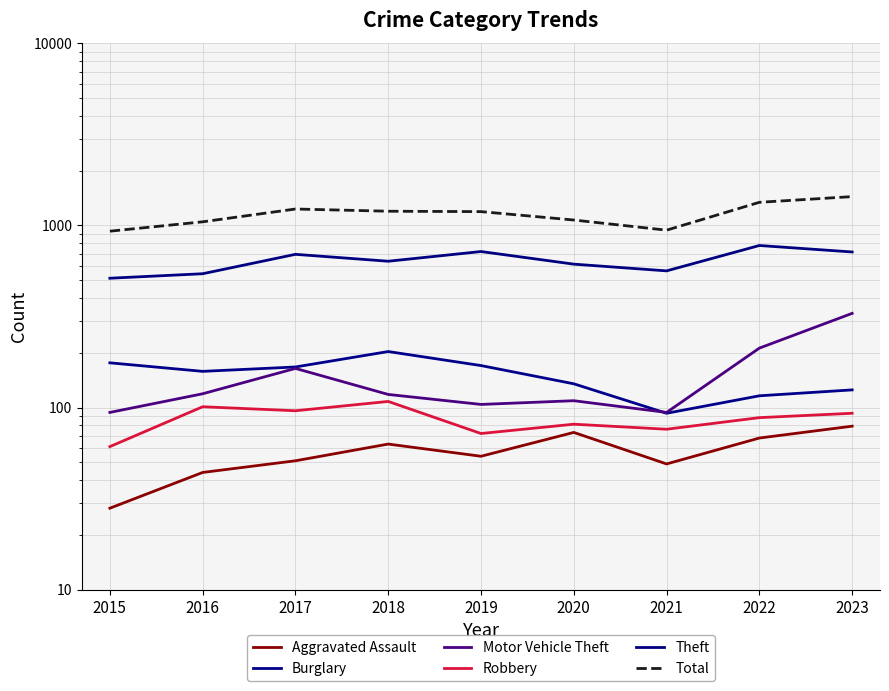

What is the average value of the Aggravated Assault series?

57